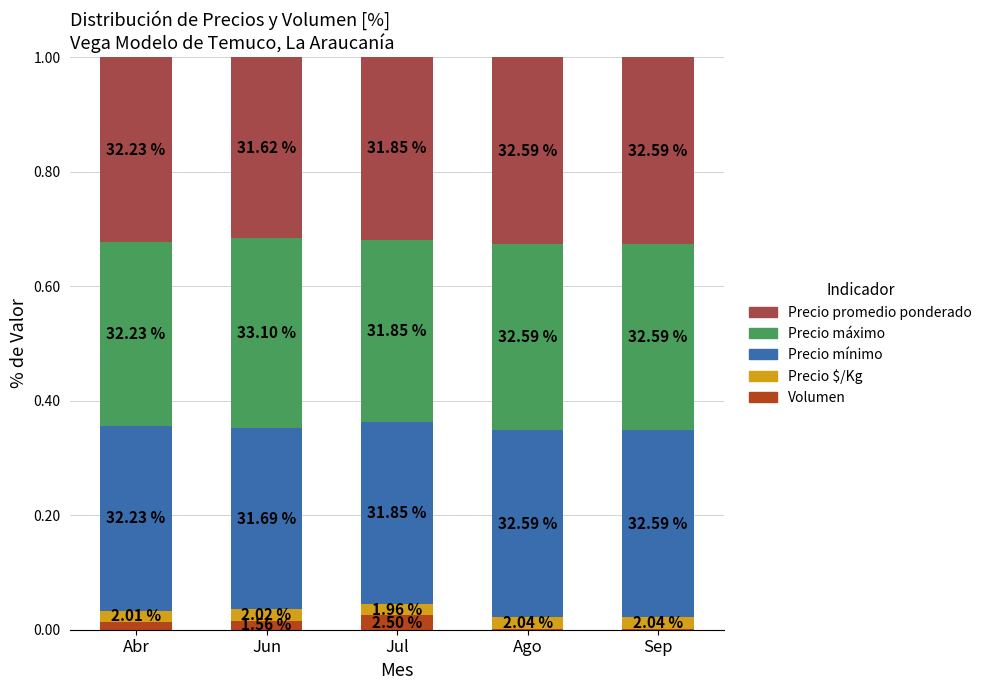

What are all the series names shown in the legend?

Precio promedio ponderado, Precio máximo, Precio mínimo, Precio $/Kg, Volumen